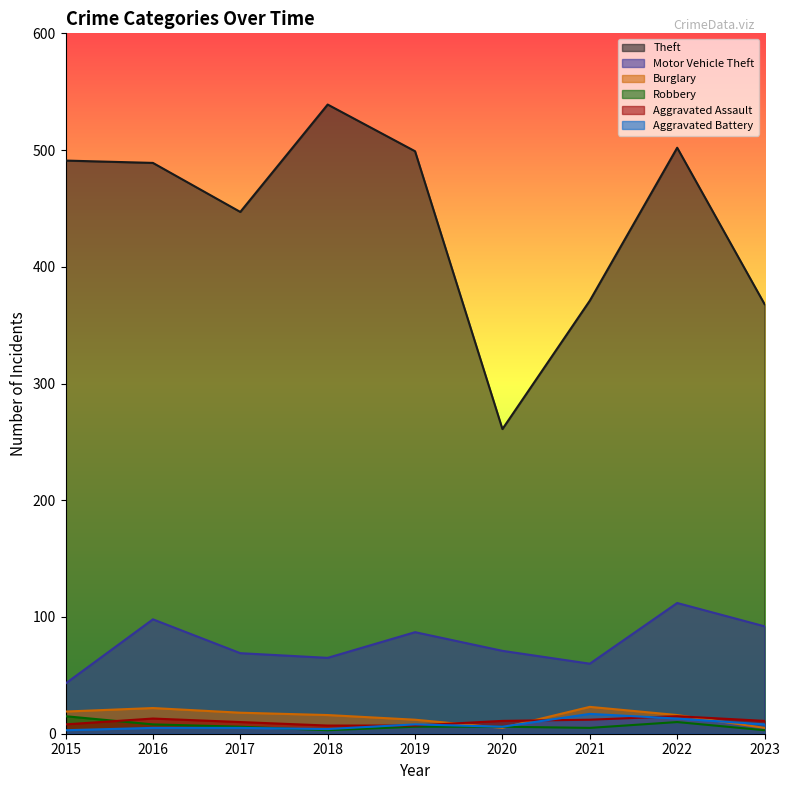

What is the approximate value of Robbery at 2018, to the nearest 5?

5